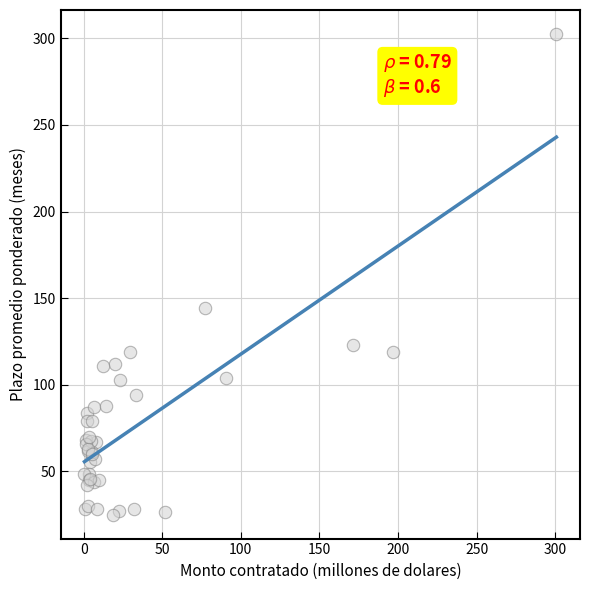

What Y value in the scatter plot is closest to 163?

144.2